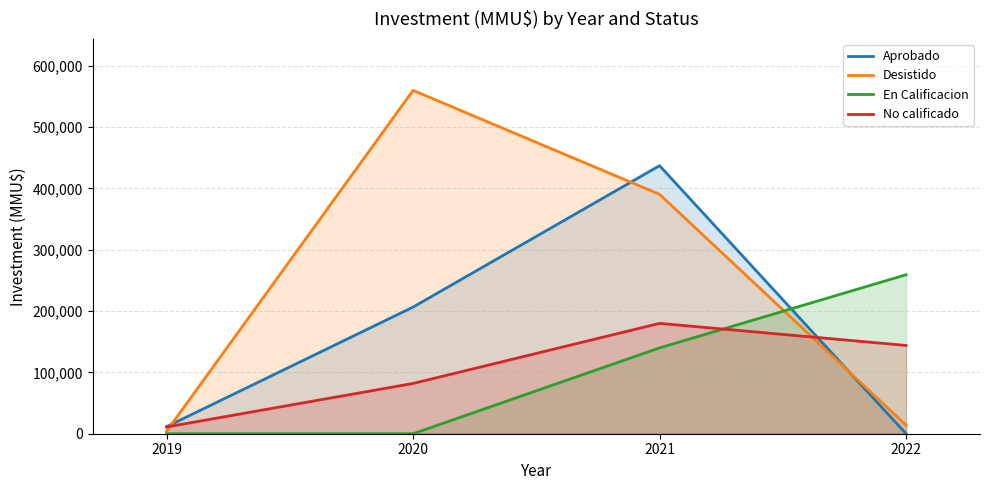

Reading right to left, extract all data points from this chart.

Aprobado: 0	437213	206590	11500
Desistido: 14000	390473	560000	4000
En Calificacion: 259300	140000	0	0
No calificado: 144000	180000	82000	11000